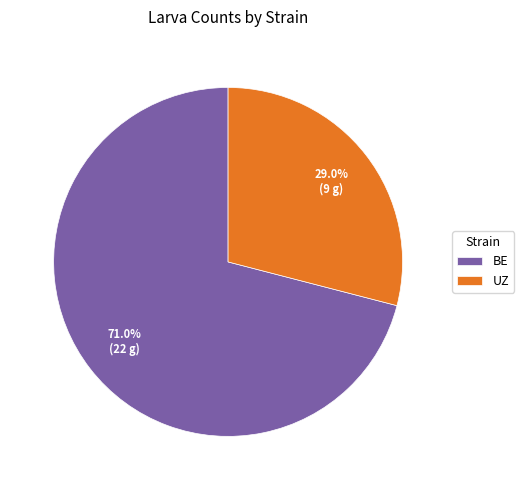

What is the ratio of the value at UZ to the value at BE?

0.4